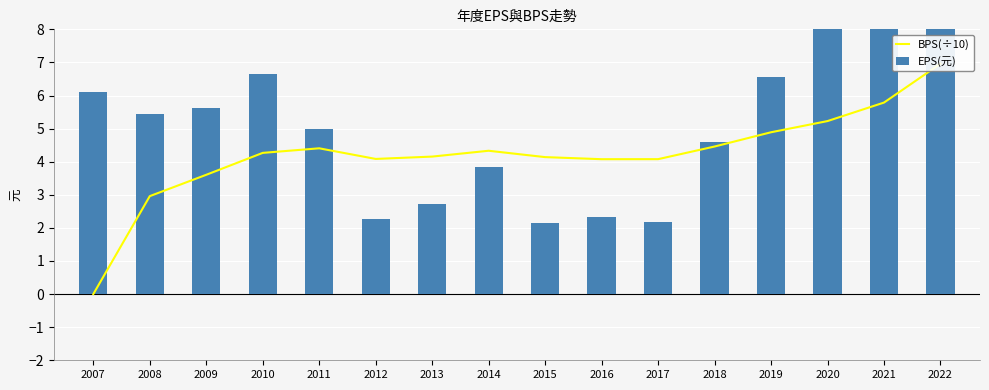

Reading right to left, transcribe all the data shown in this chart.

BPS(÷10): 7.0	5.8	5.2	4.9	4.5	4.1	4.1	4.1	4.3	4.2	4.1	4.4	4.3	3.6	3.0	0.0
EPS(元): 19.5	9.9	8.3	6.5	4.6	2.2	2.3	2.1	3.8	2.7	2.3	5.0	6.7	5.6	5.4	6.1